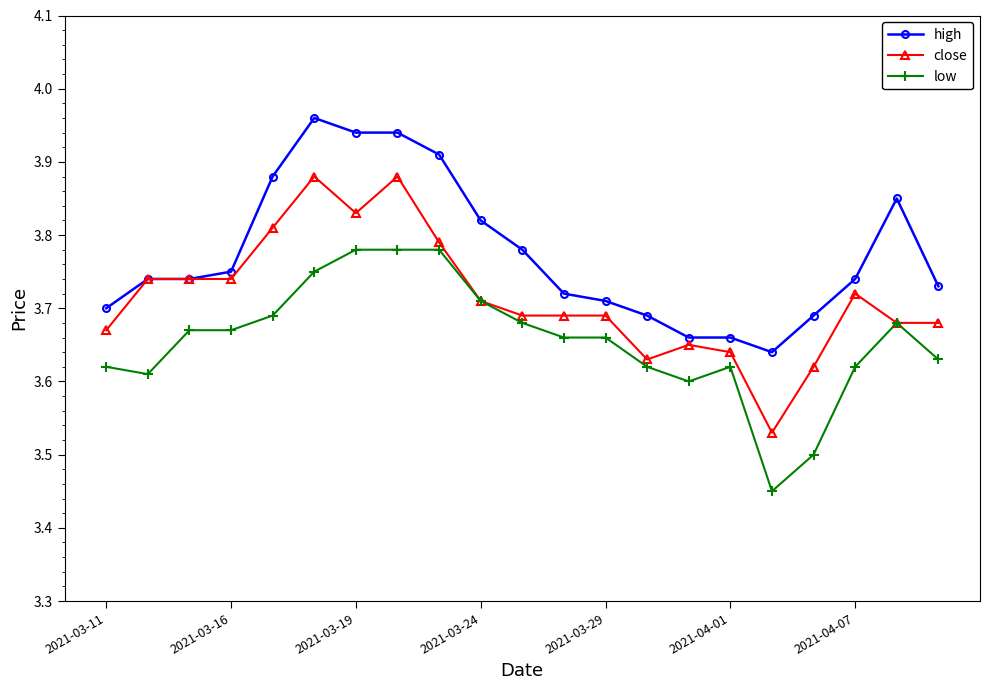

True or false: high has more than 1 interior local peaks.

True